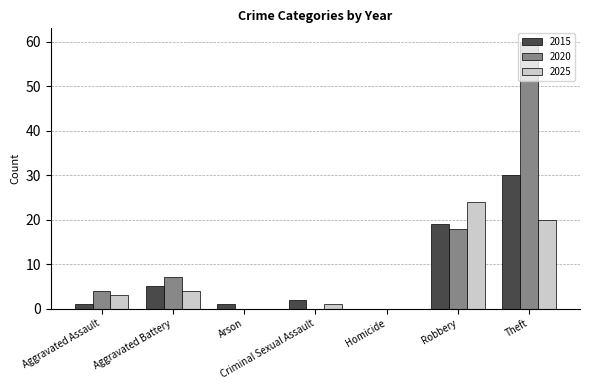

What is the sum of all 2025 values?

52